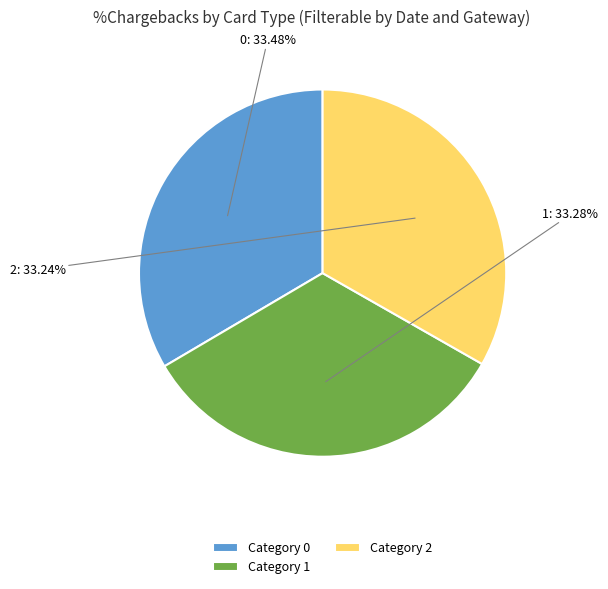

Is there a majority slice in this chart?

No